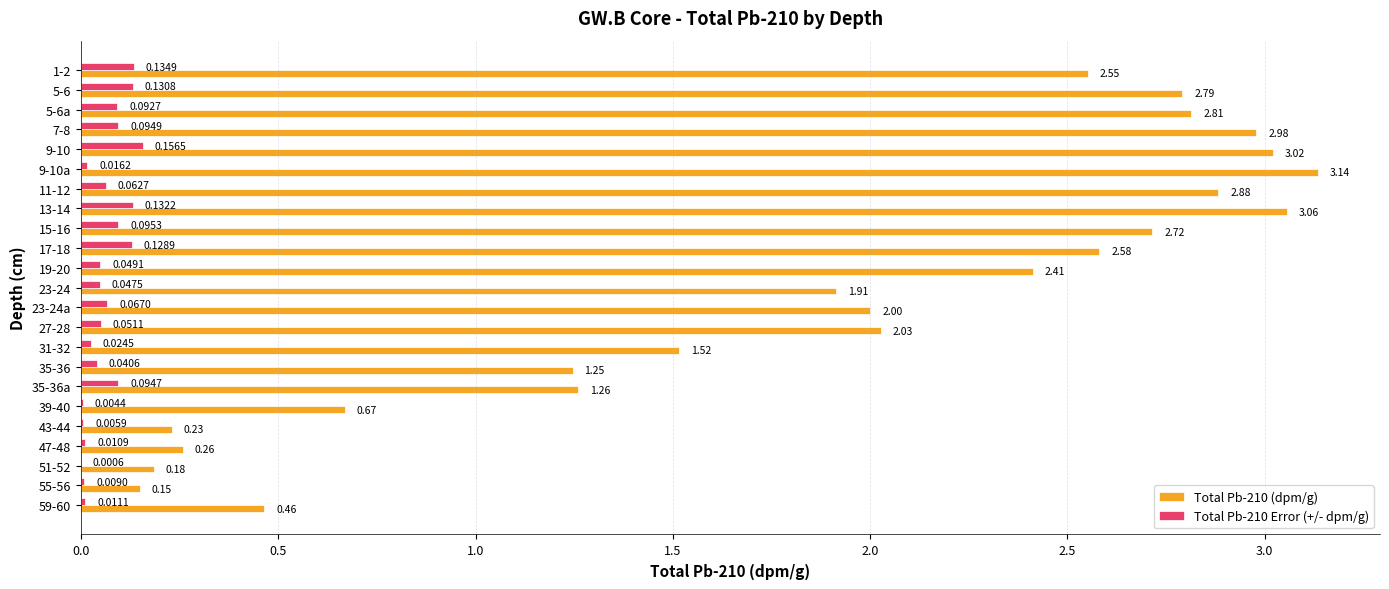

How many categories are shown in the chart?

23